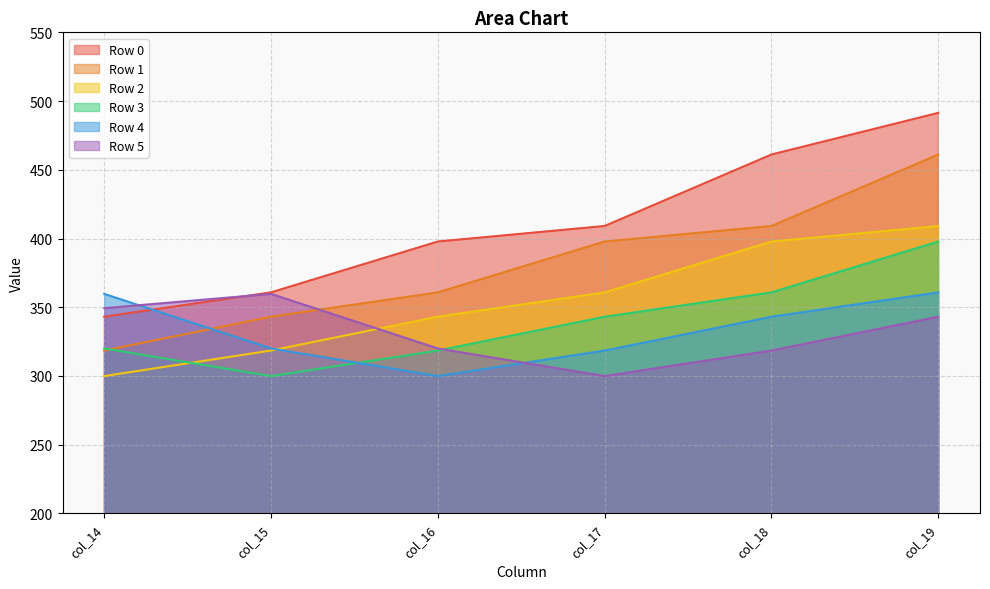

List the series in order of their peak value, lowest first.

Row 5, Row 4, Row 3, Row 2, Row 1, Row 0